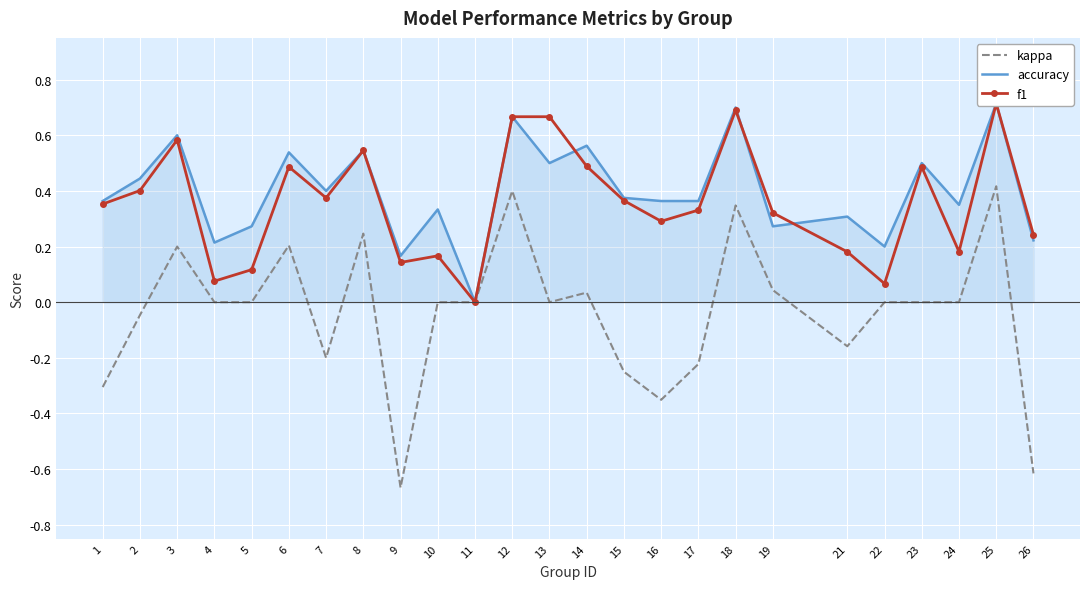

Which category has the lowest value across all series?

9